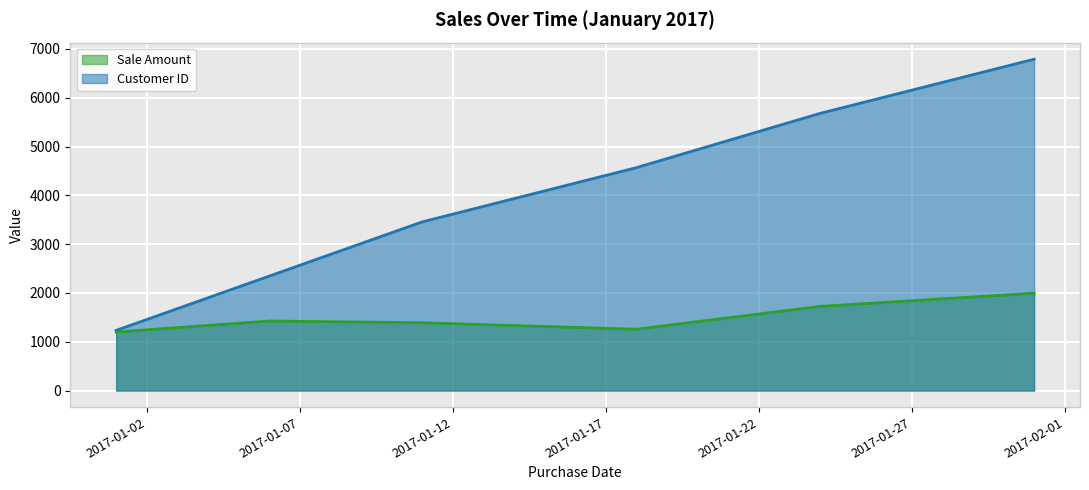

What is the sum of all Customer ID values?

24069